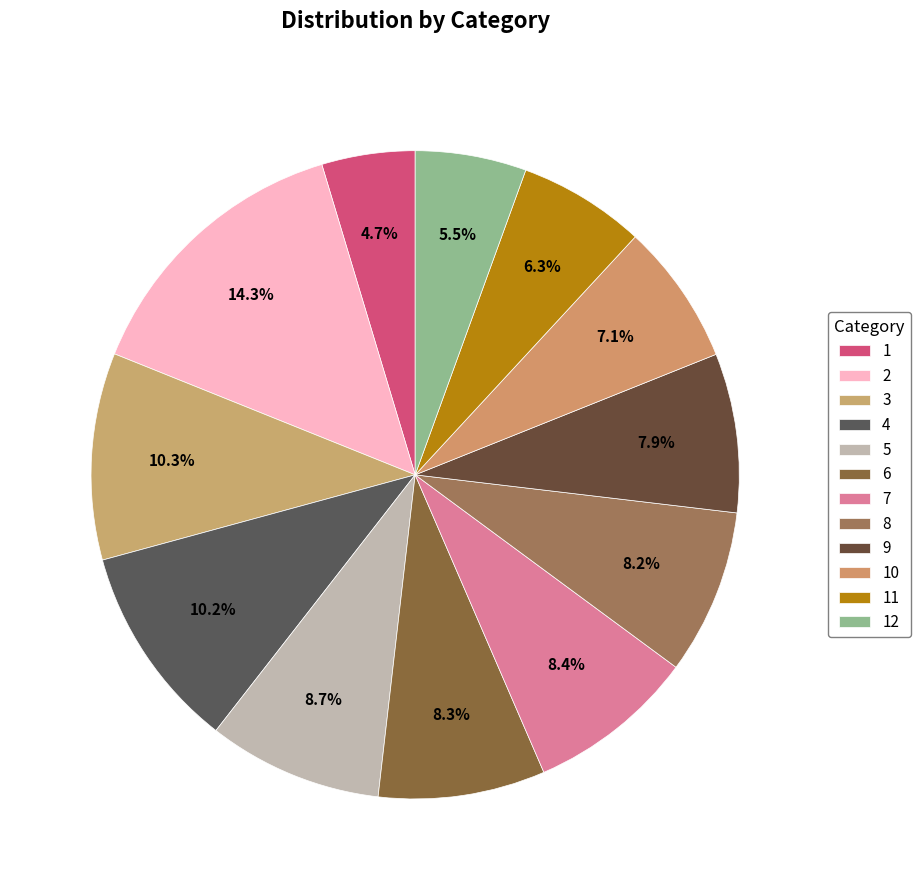

To the nearest percent, what is the difference between the 10 and 3 slice percentages?

3%